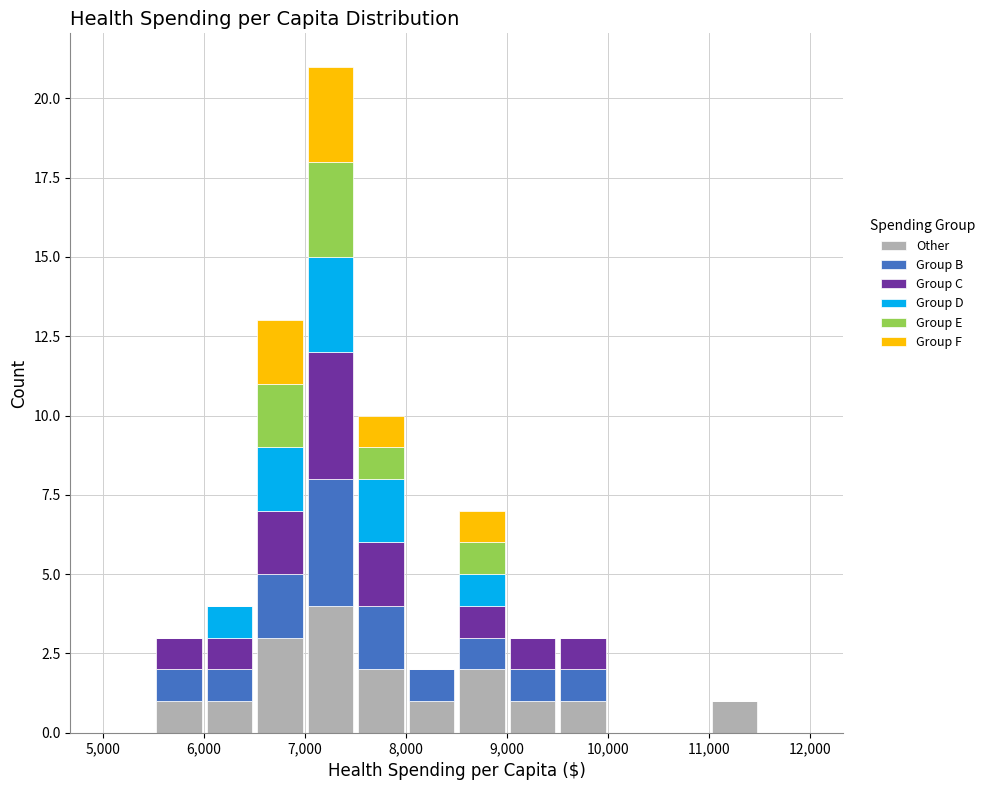

What is the total height of the stacked bar covering 6000 to 6500 on the x-axis? The values are not printed on the chart, so give them approximately, as read against the axis.

4